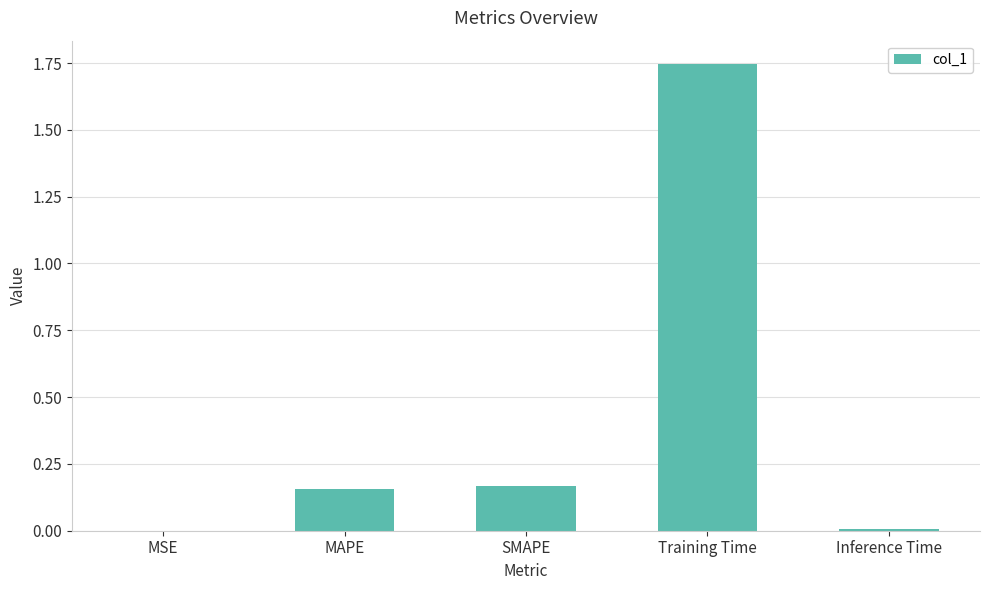

What is the sum of all values?

2.1